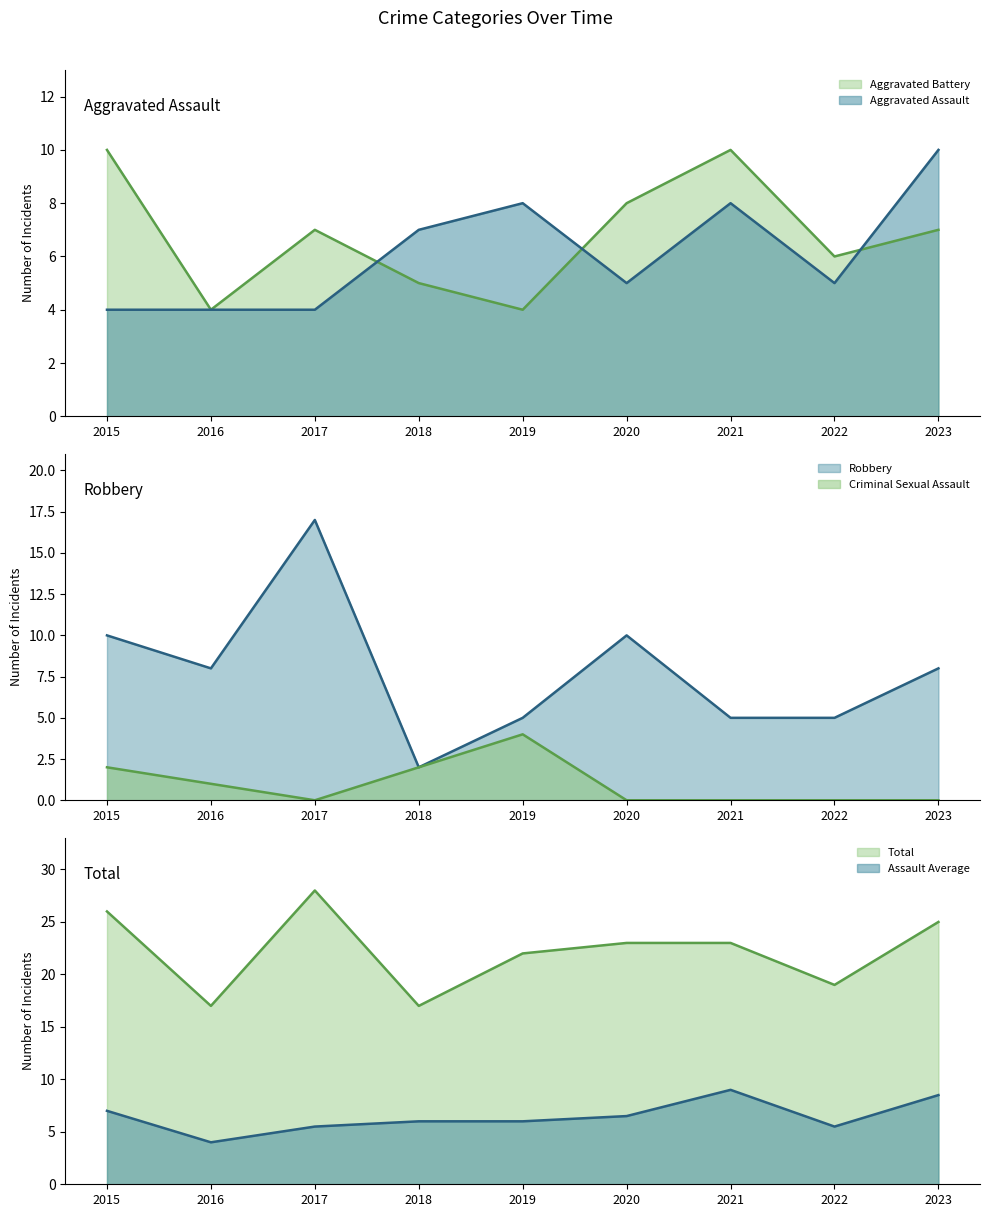

What is the approximate value of Total at 2018, to the nearest 5?

15